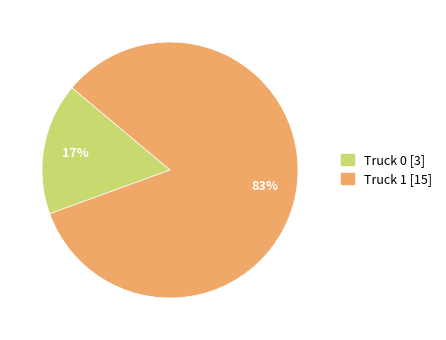

True or false: Truck 1 accounts for 83% of the total.

True